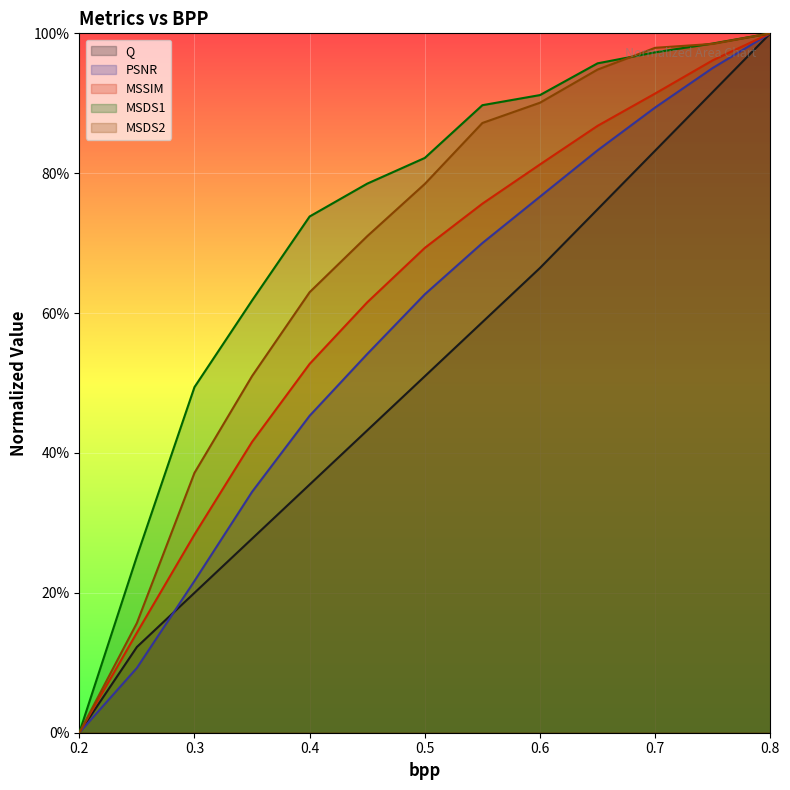

What is the maximum value for PSNR?

1.0